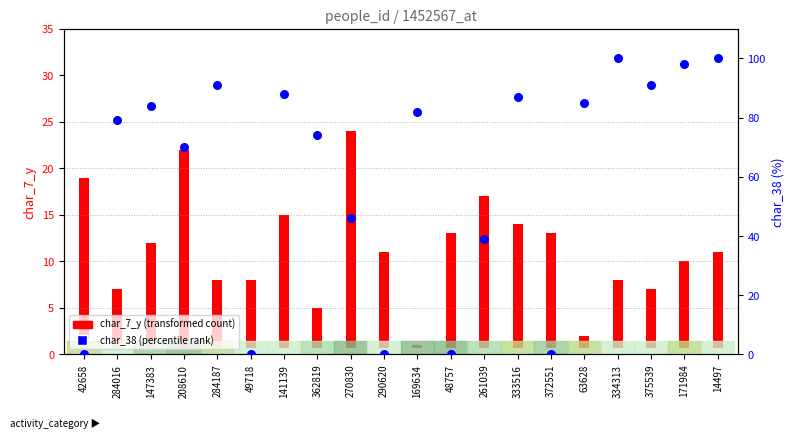

At how many categories does at least one series exceed 44?

14